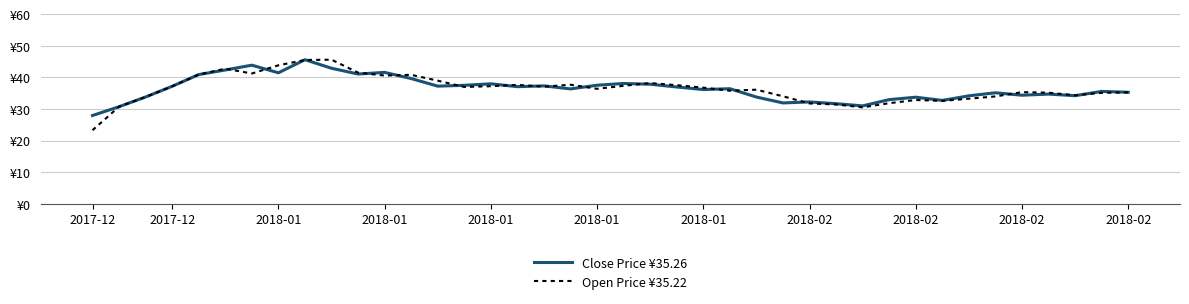

What are all the series names shown in the legend?

Close Price ¥35.26, Open Price ¥35.22